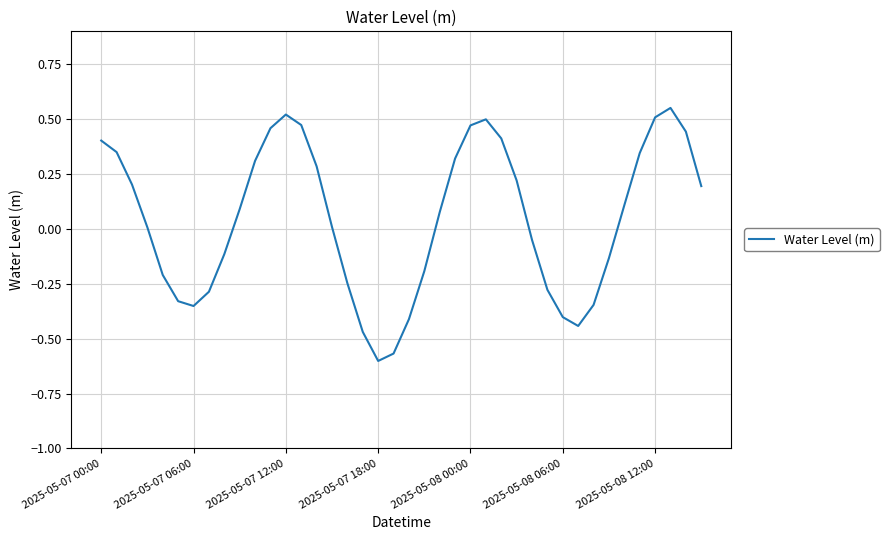

What is the difference between the maximum and minimum values?

1.2